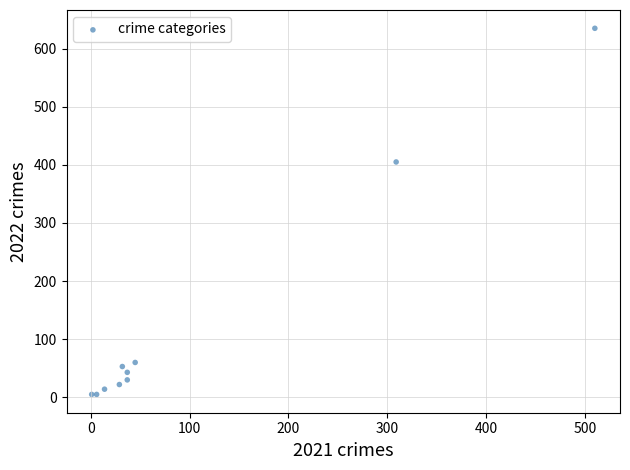

What Y value in the scatter plot is closest to 320?

405